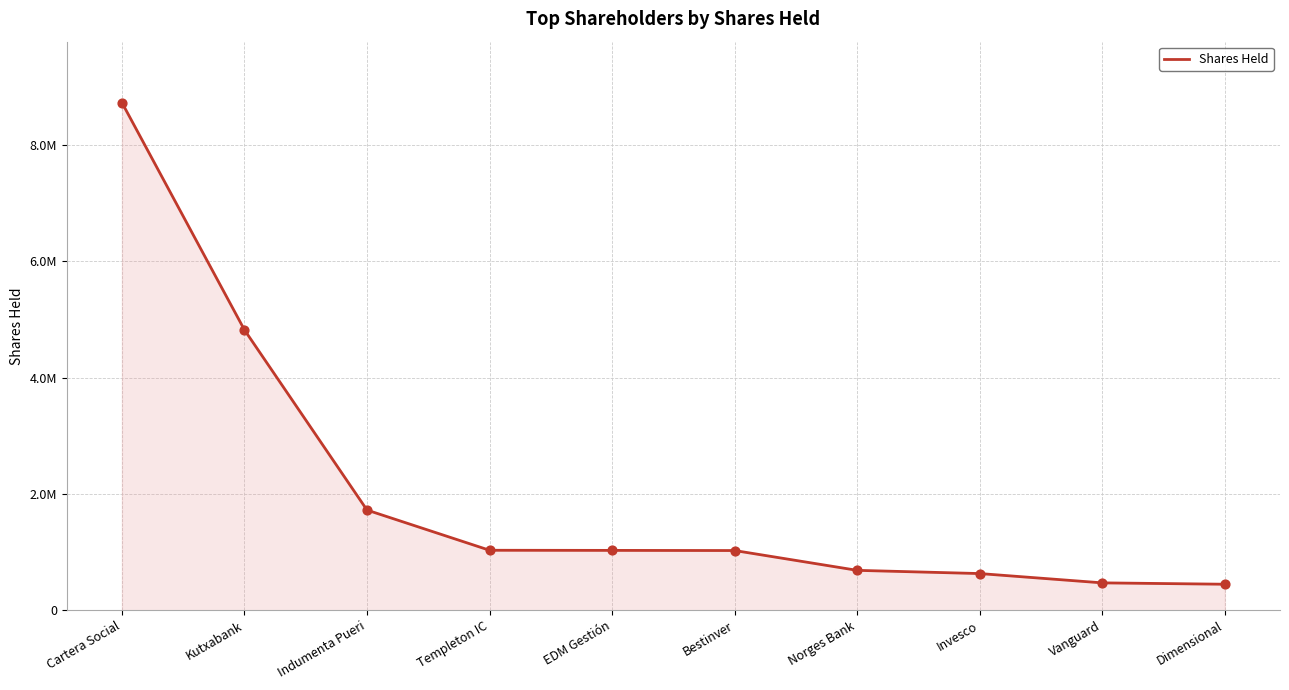

What is the ratio of the value at Kutxabank to the value at Norges Bank?

7.0